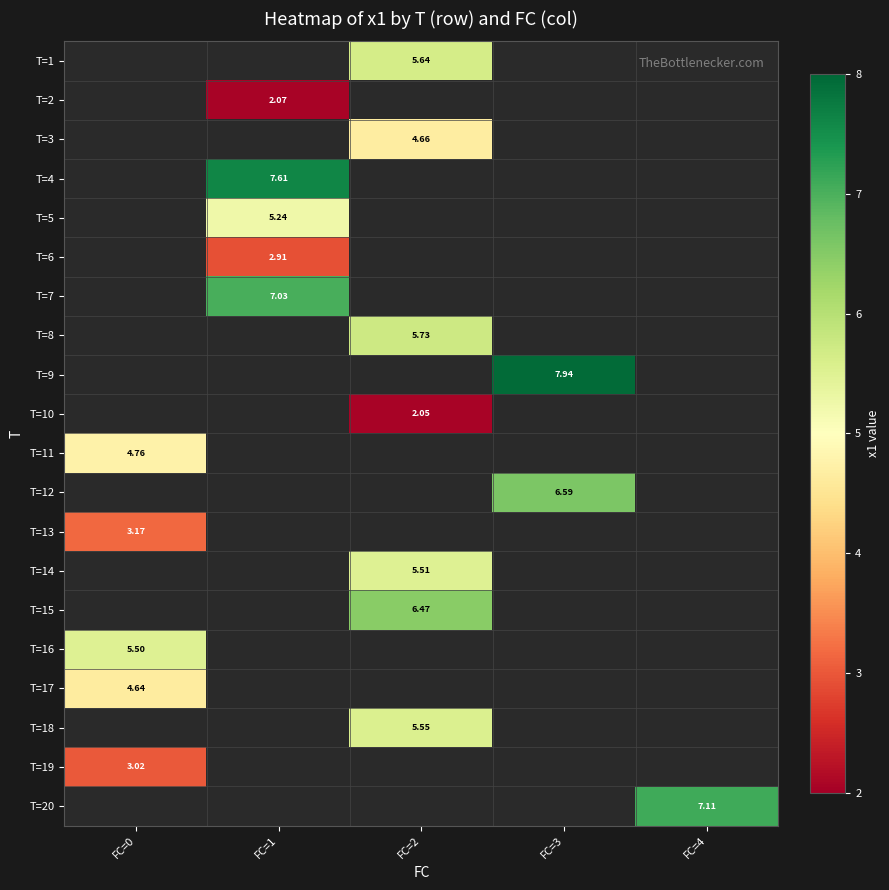

Where does the T=14 series first go above 5?

FC=2